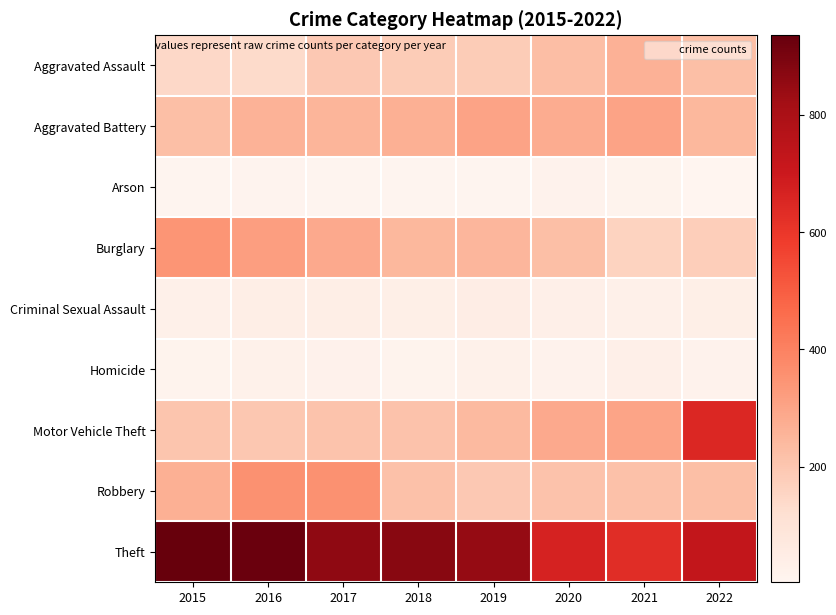

What is the spread (max minus min) of values at 2017?

848